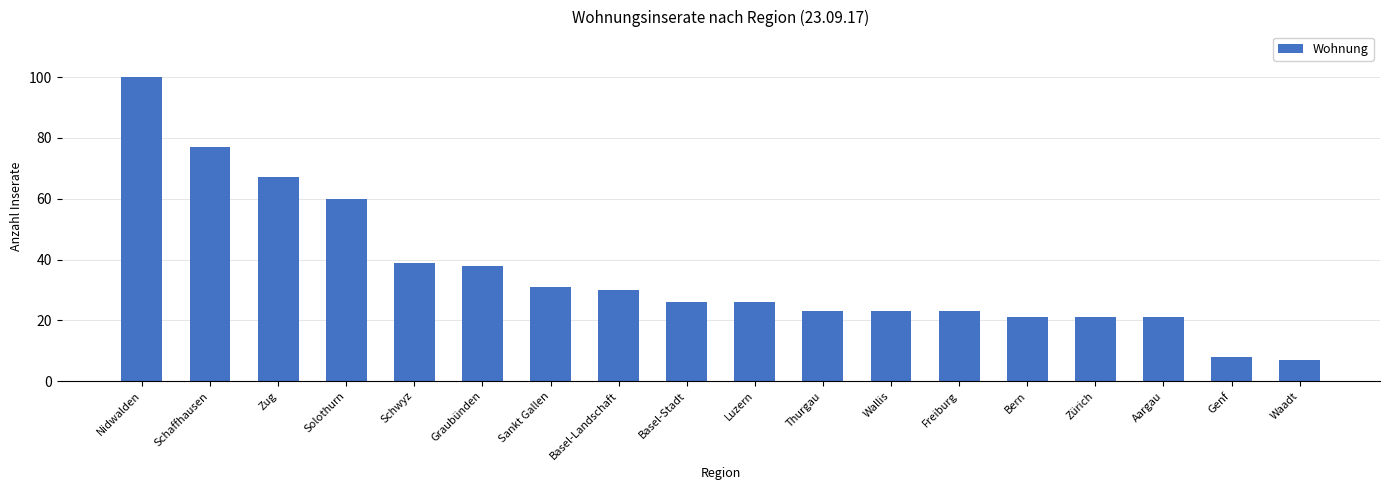

Is it true that the value at Bern is 21?

True